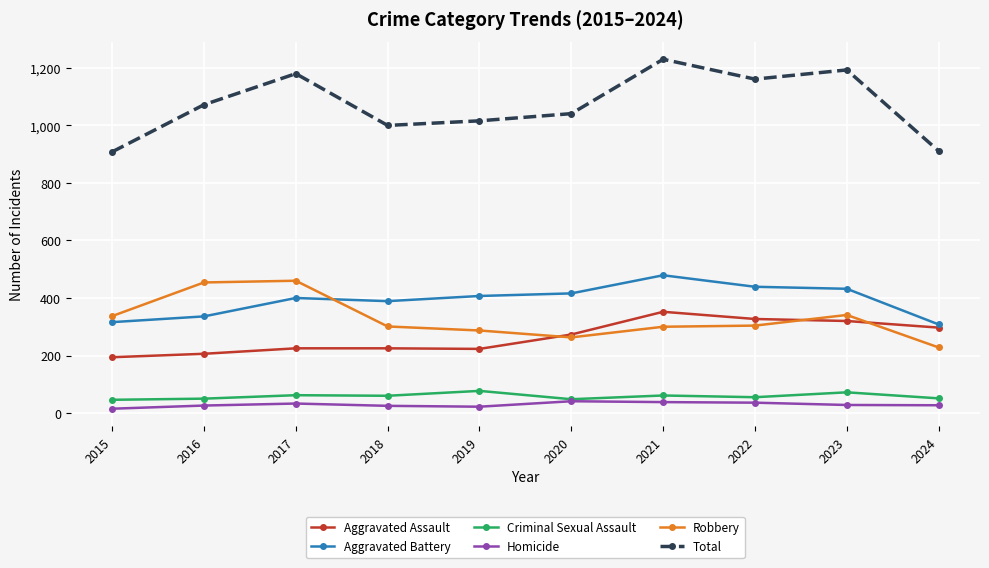

True or false: Total has more than 0 interior local peaks.

True